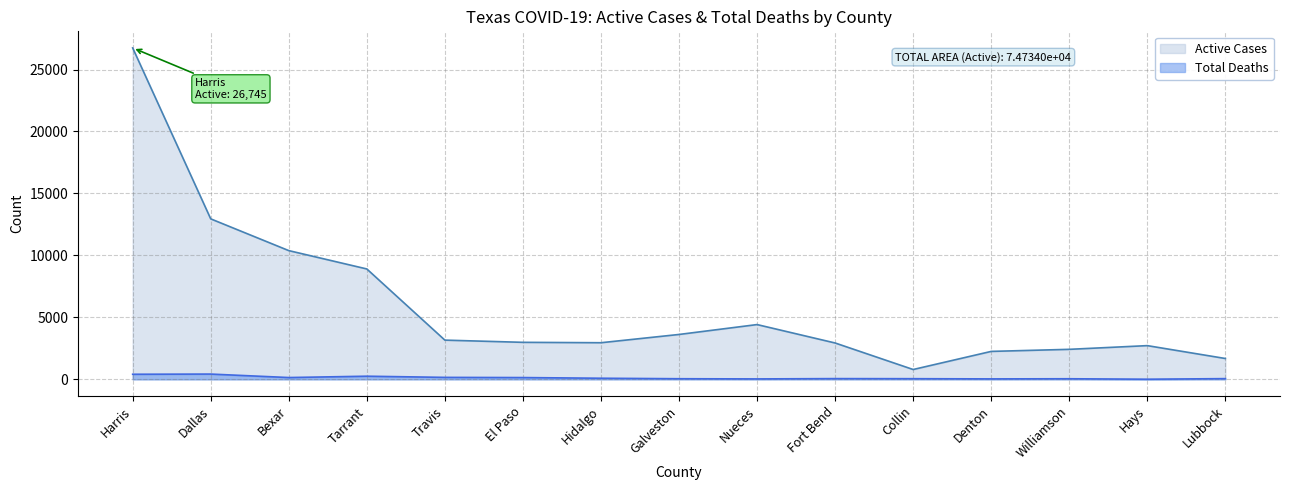

At which label is Active Cases closest to 13769?

Dallas